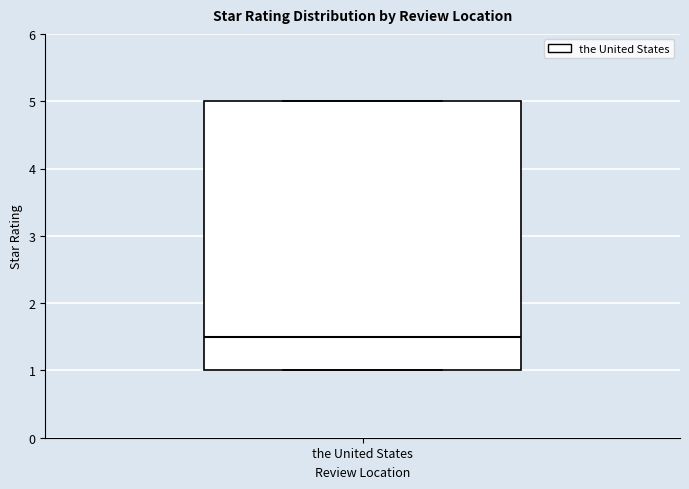

Where is the lower edge of the box for the United States on the y-axis? The values are not printed on the chart, so give them approximately, as read against the axis.

1.0